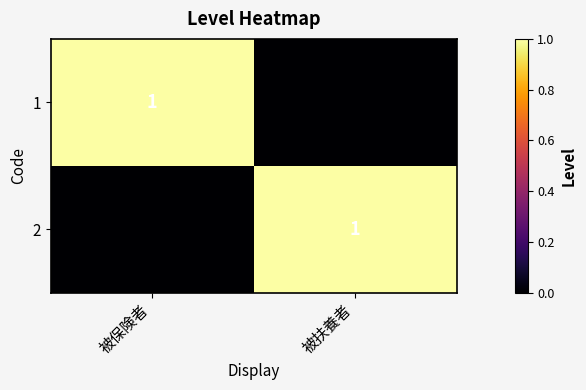

Is it true that 1 equals 1 at 被保険者?

True